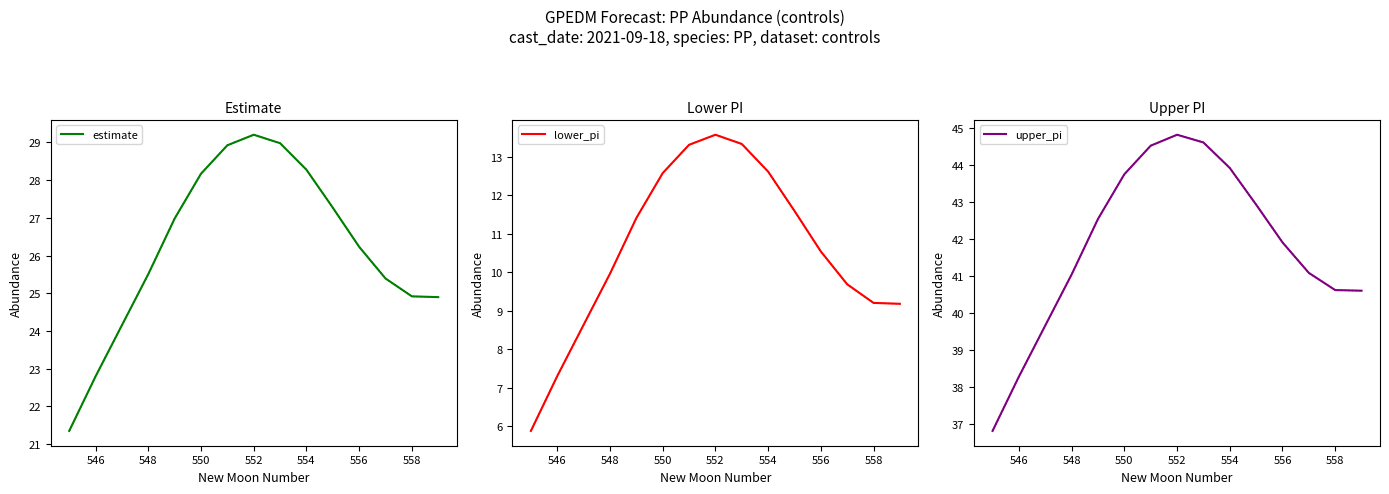

Which series has the widest spread of values?

upper_pi